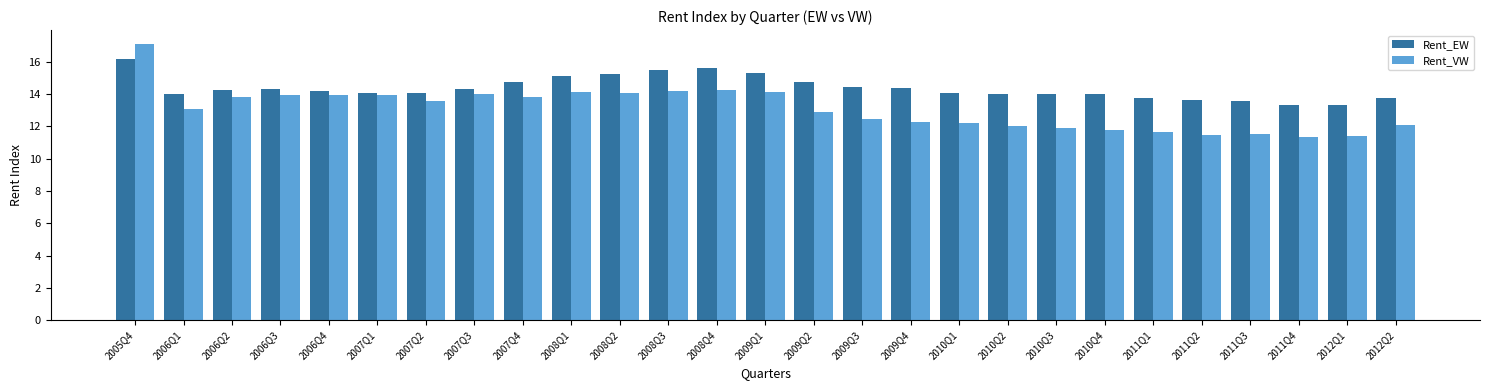

Which label corresponds to the largest value in the chart?

2005Q4